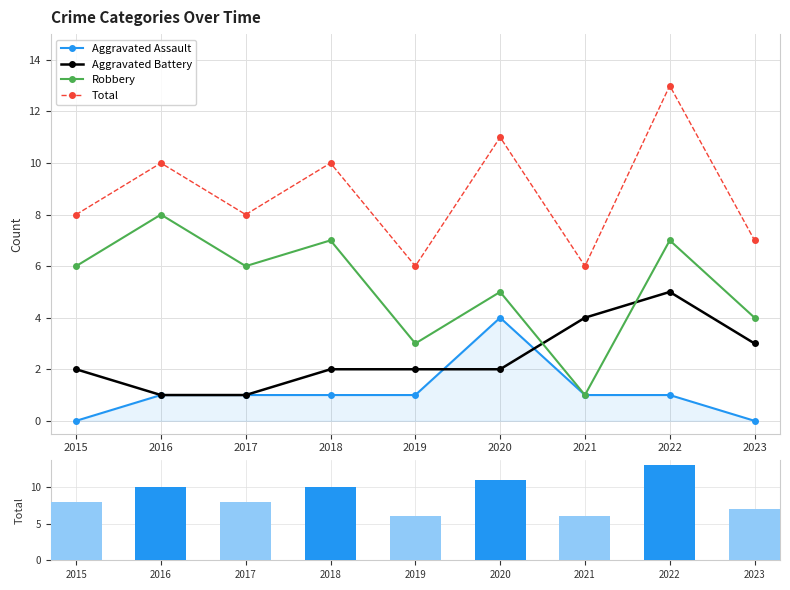

What is the minimum value for Robbery?

1